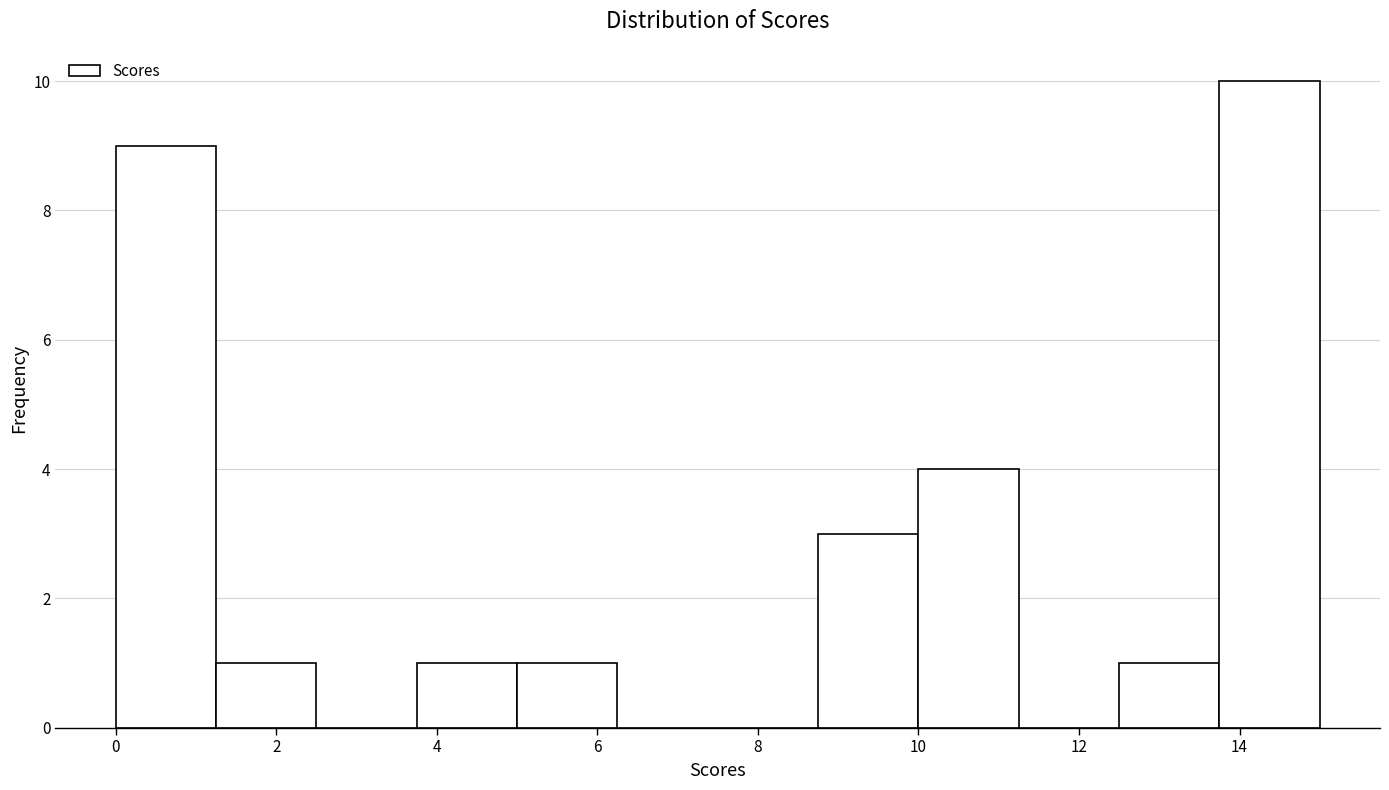

Over which range of the x-axis is the bar tallest?

13.75 to 15.00